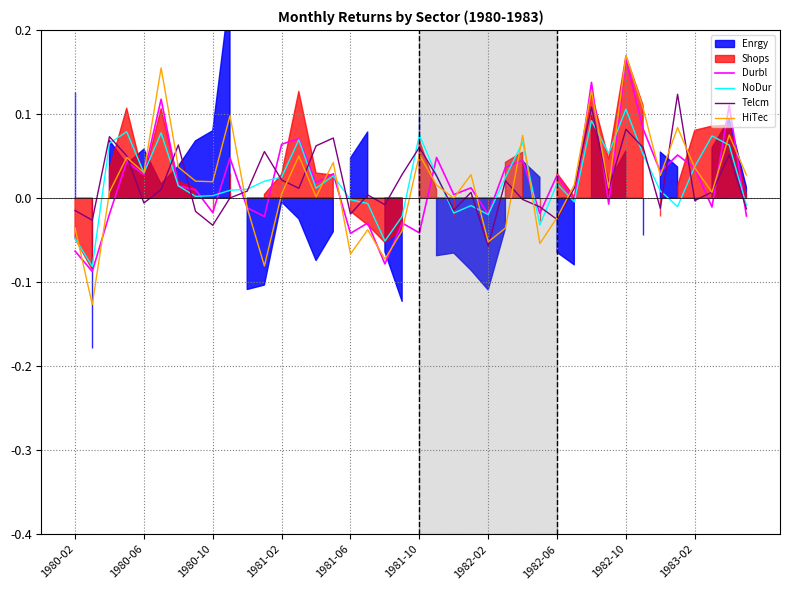

Which series has the largest total across all categories?

NoDur